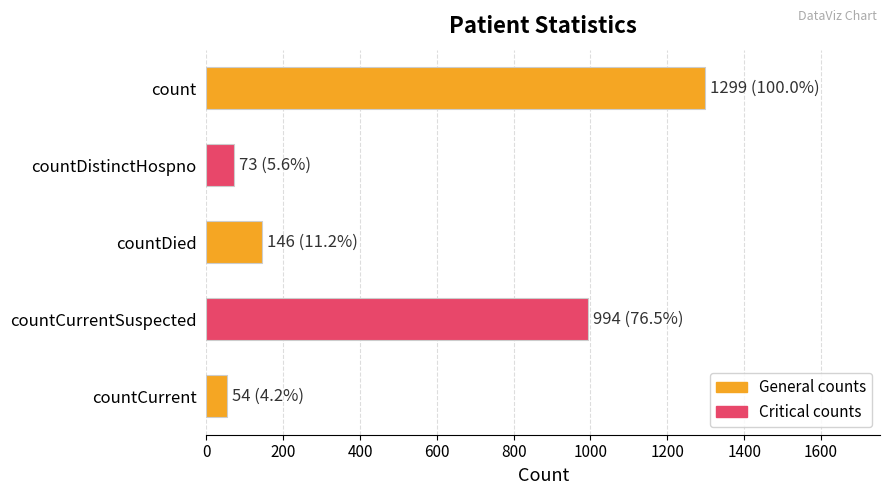

What is the change in value from countDistinctHospno to countDied?

+73